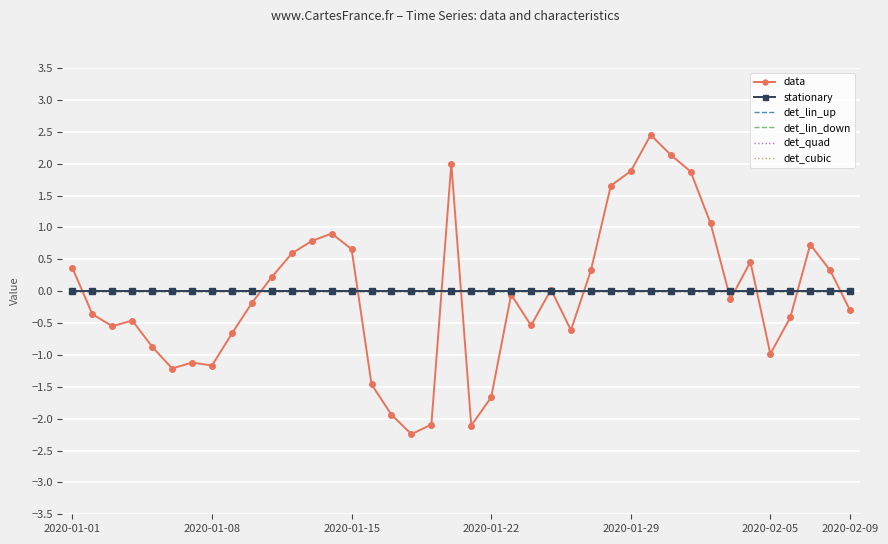

After their last crossing, which series has the higher values: data or det_lin_down?

det_lin_down